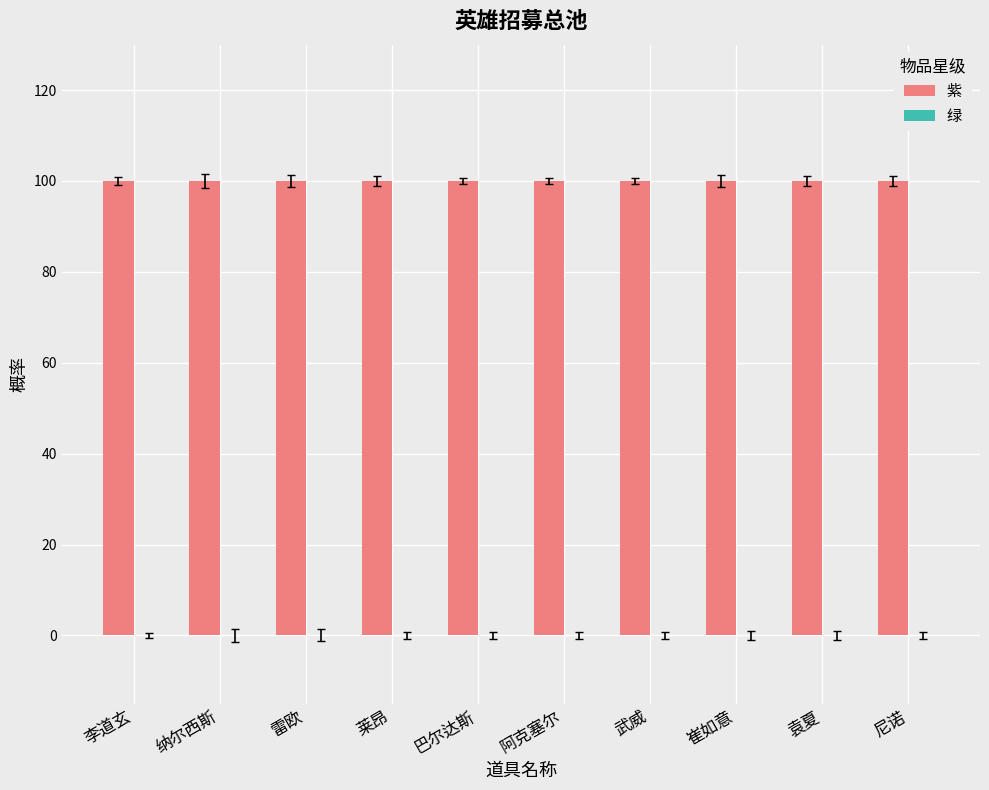

What are all the series names shown in the legend?

紫, 绿